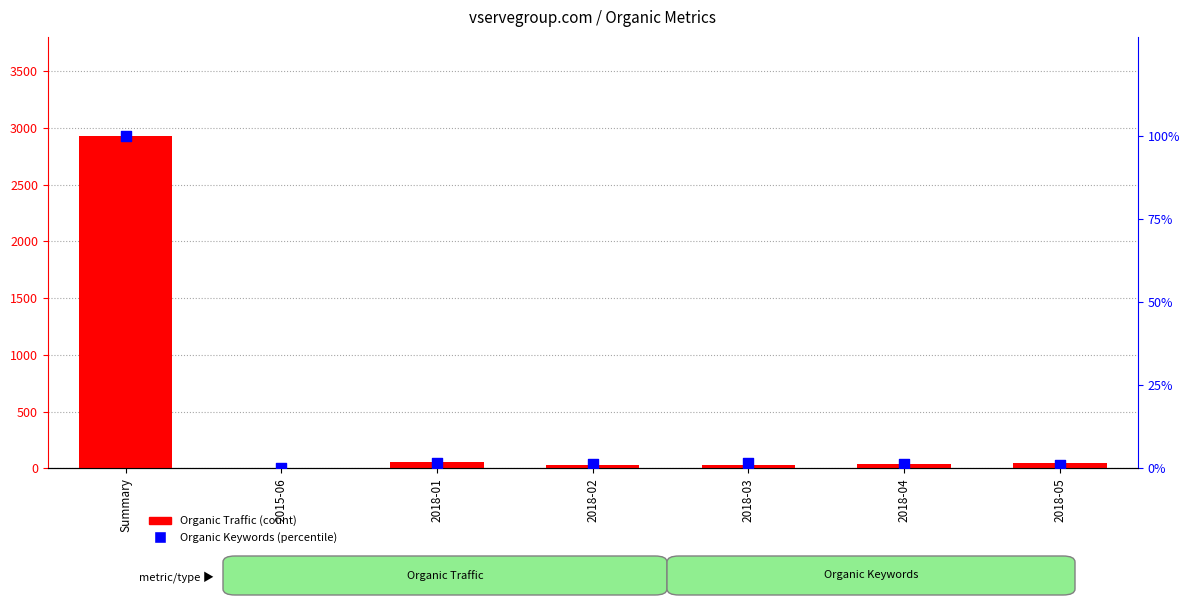

Which series reaches the maximum Y coordinate?

Organic Traffic